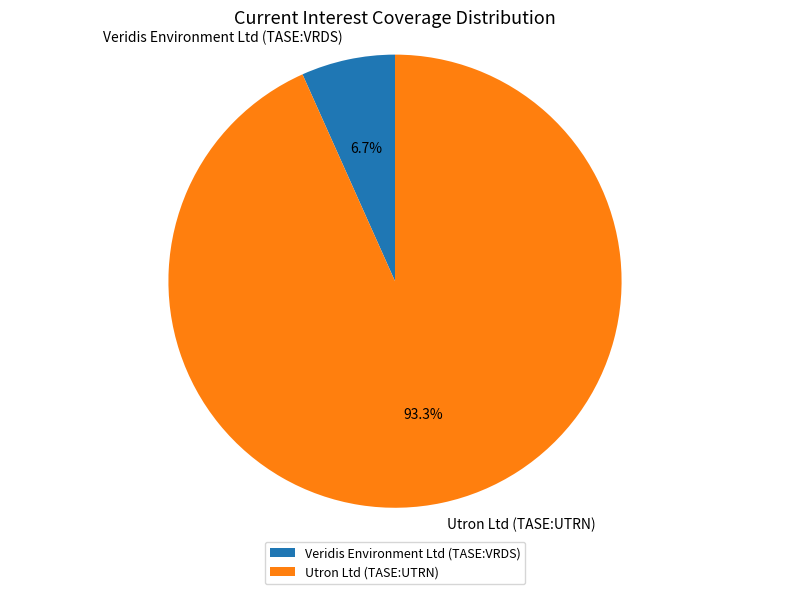

Does any single category account for the majority?

Yes